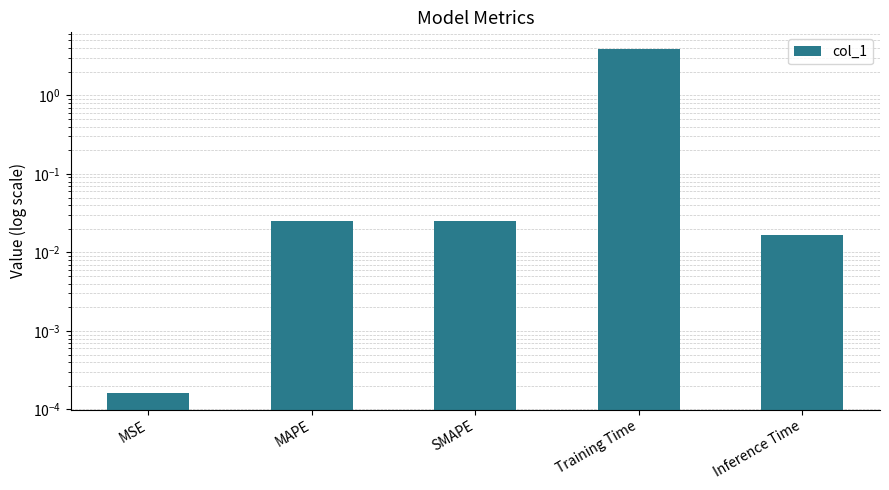

What is the sum of the values at Training Time and MSE?

3.8